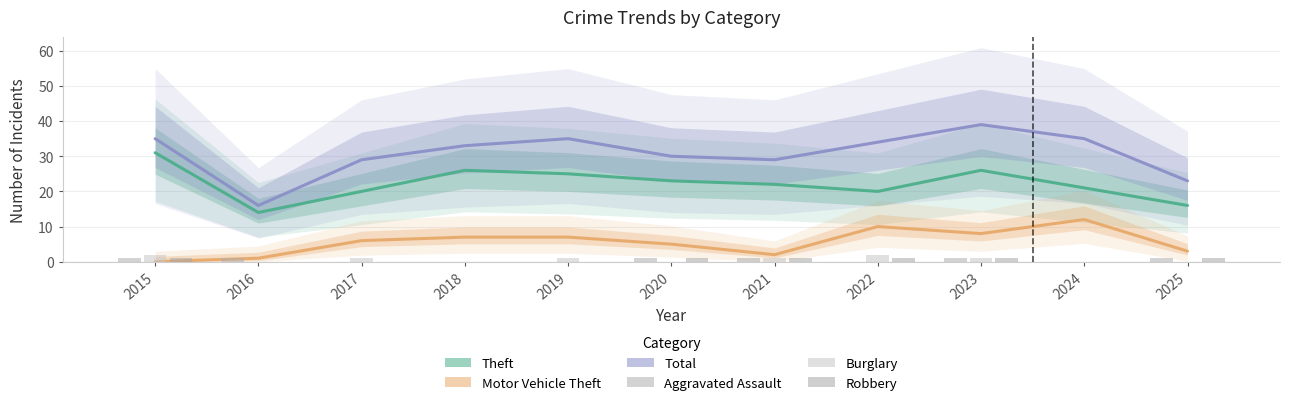

At which label does Total reach its peak?

2023